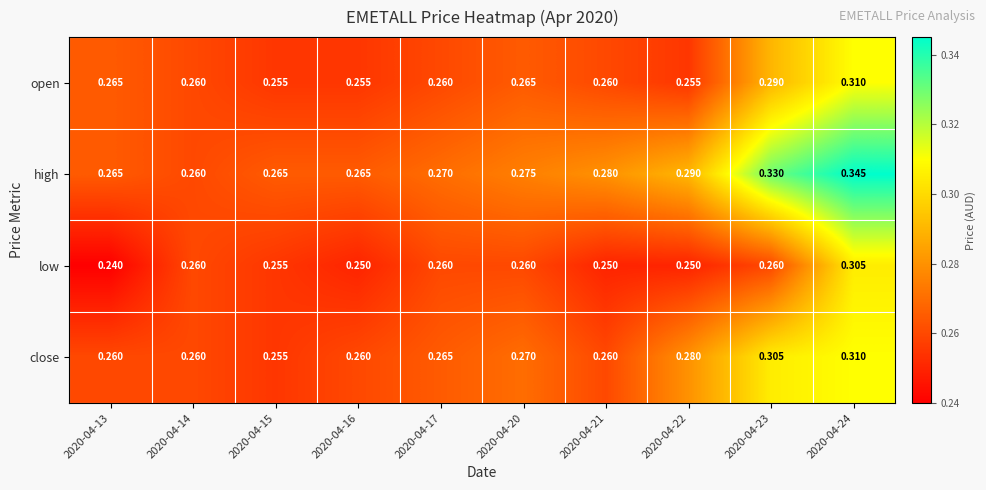

Which series has the largest range (max minus min)?

high